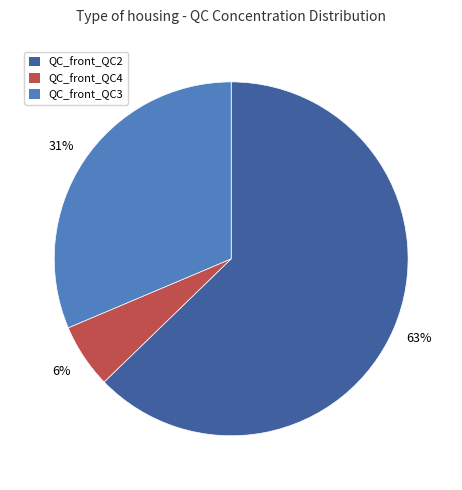

Count the number of slices in the pie.

3